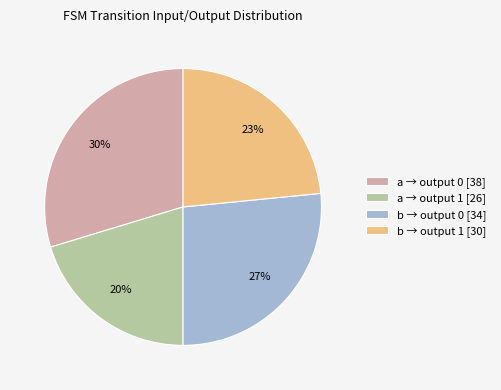

Combined, do b → output 0 [34] and a → output 0 [38] account for over 50%?

Yes